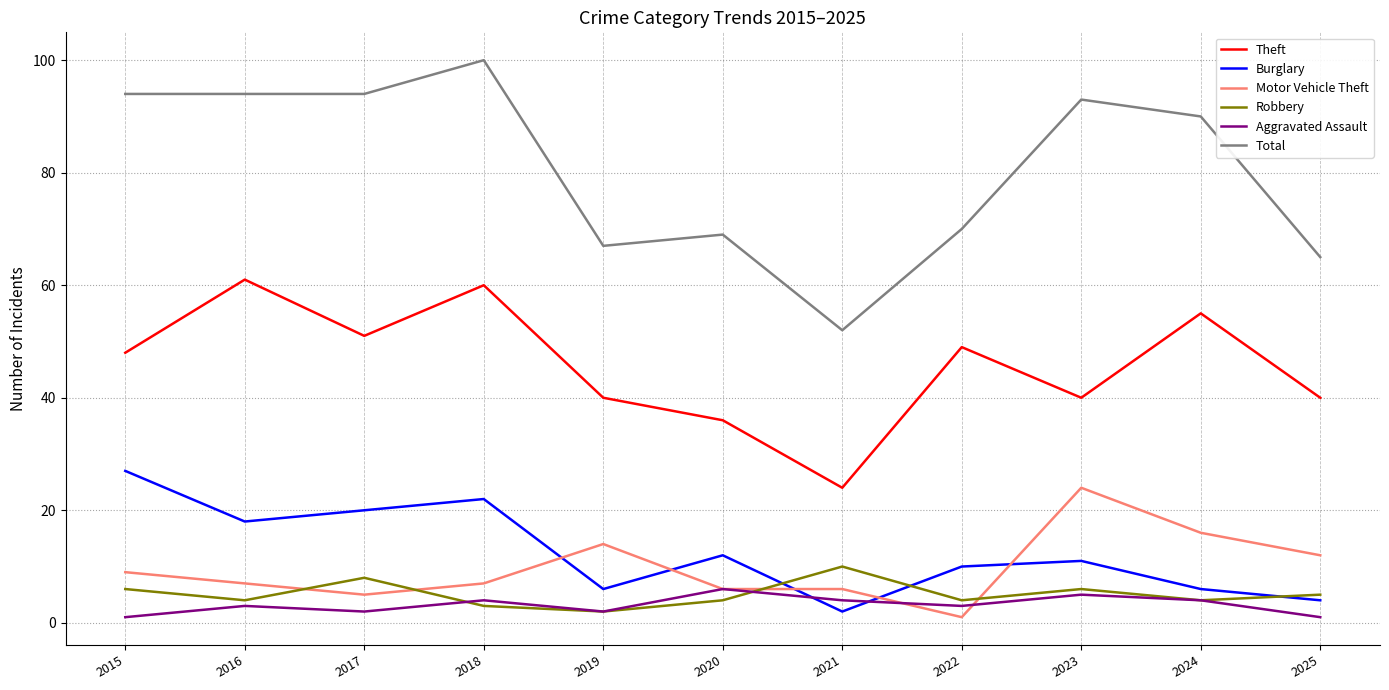

How many lines are shown in the chart?

6